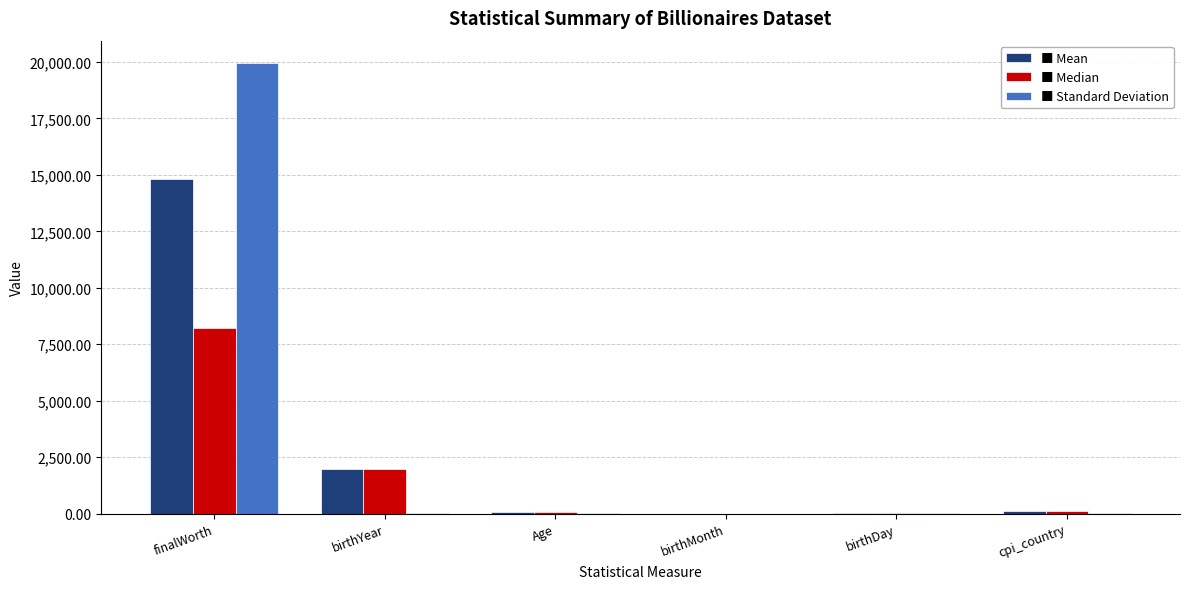

Count the number of data series in this chart.

3